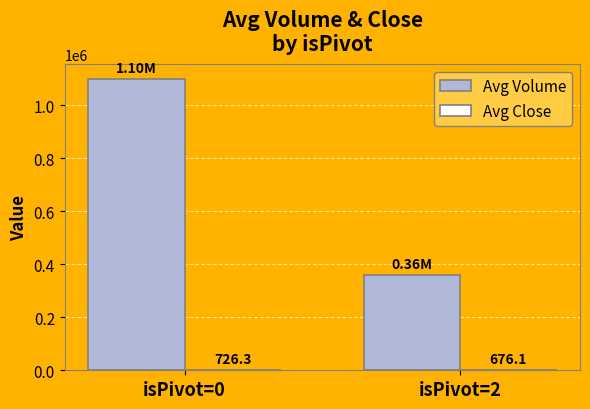

What is the sum of the Avg Volume values at isPivot=2 and isPivot=0?

1457884.0